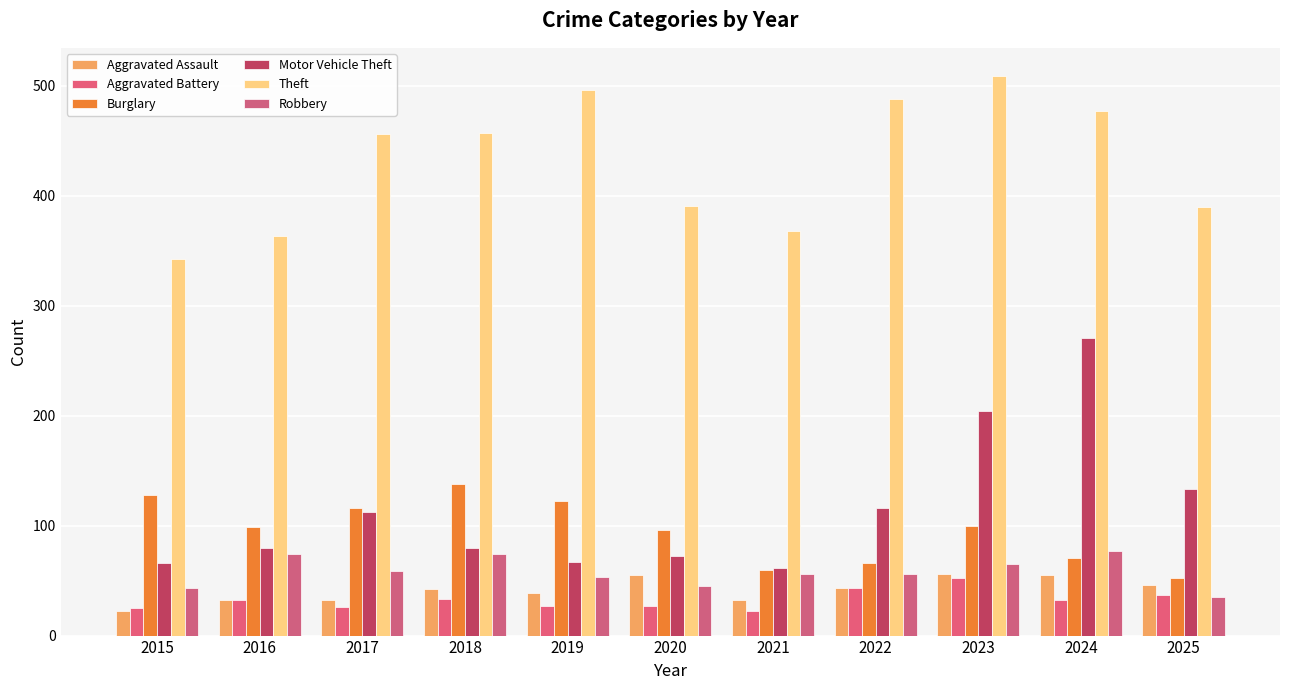

Does the chart contain any negative values?

No